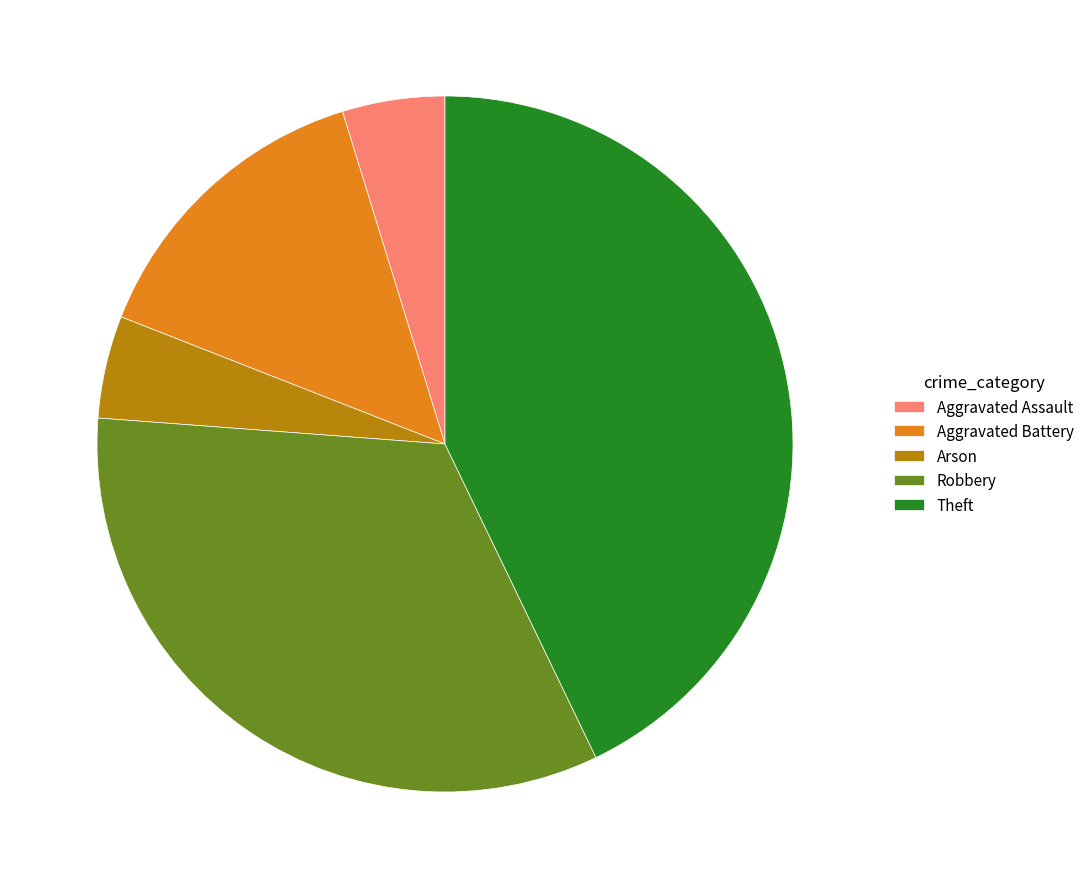

Approximately how many times larger is the value at Aggravated Assault compared to Robbery?

0.1